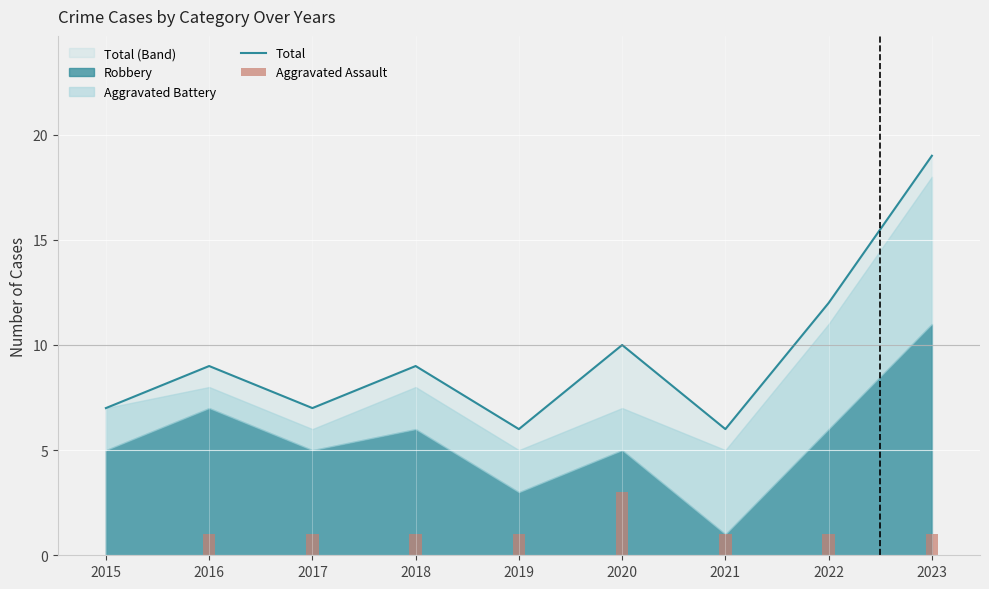

True or false: the data shows 6 at 2019.

True